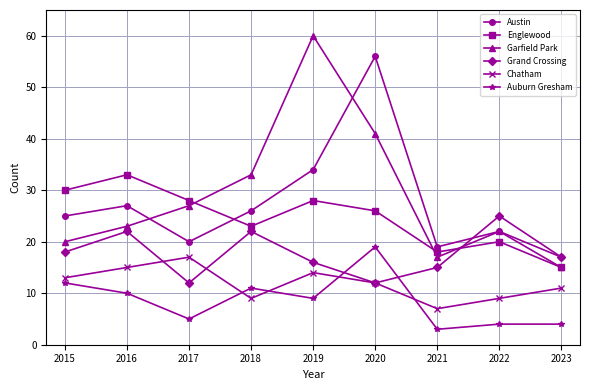

Count the number of data series in this chart.

6